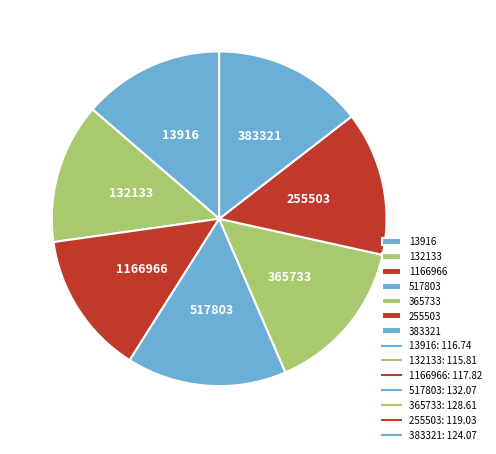

How many slices are in this pie chart?

7